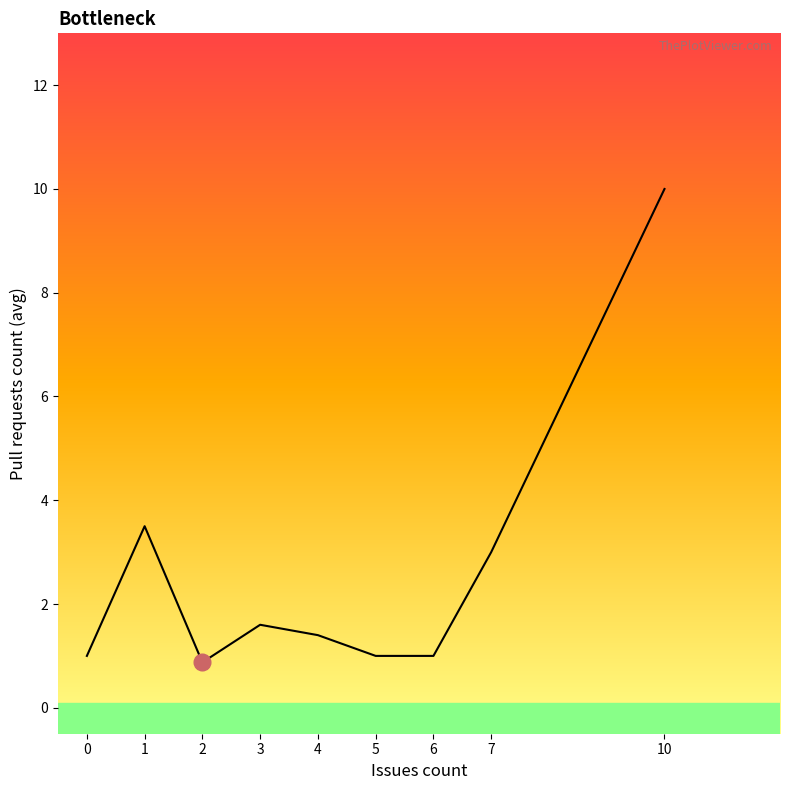

What is the difference between the values at 4 and 10?

8.6